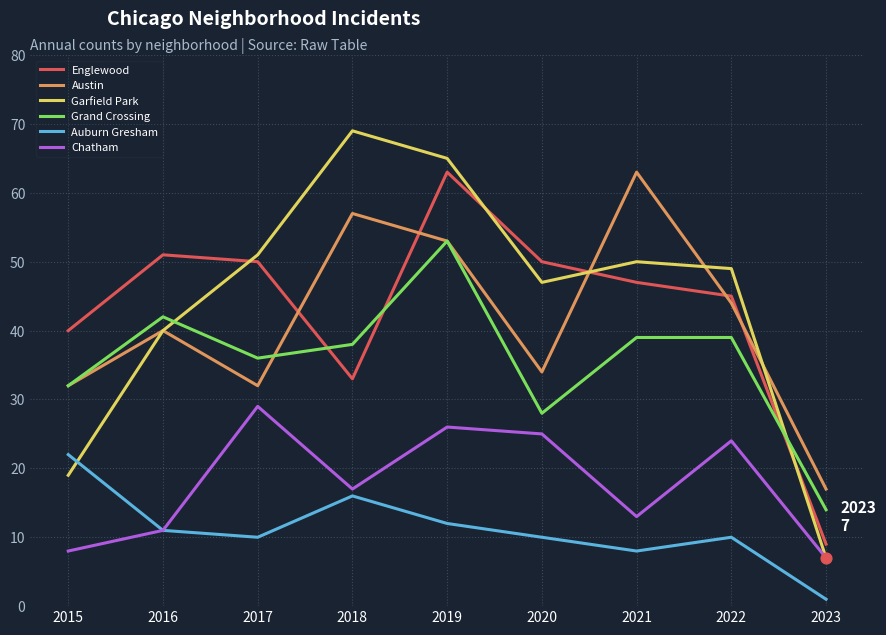

Between 2020 and 2021, which series saw the biggest shift?

Austin